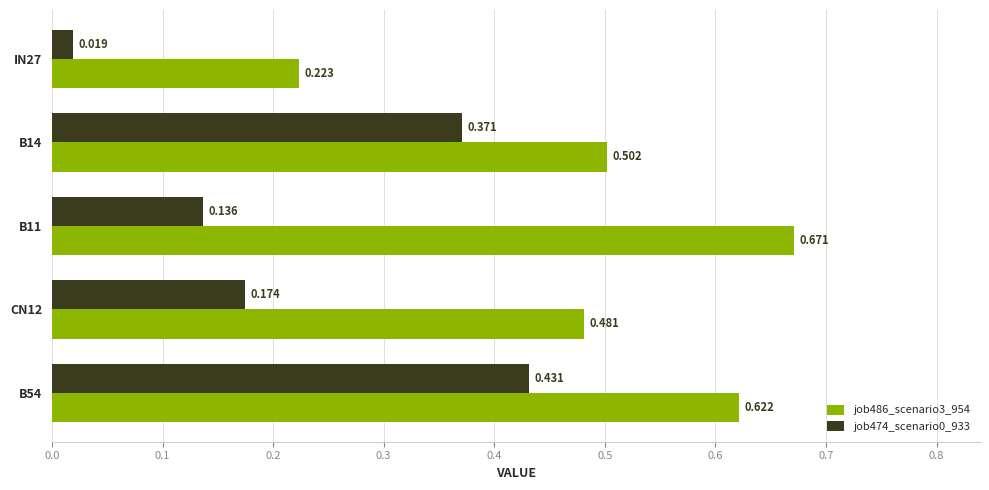

Is the value of job486_scenario3_954 at CN12 greater than the value of job474_scenario0_933 at B54?

Yes